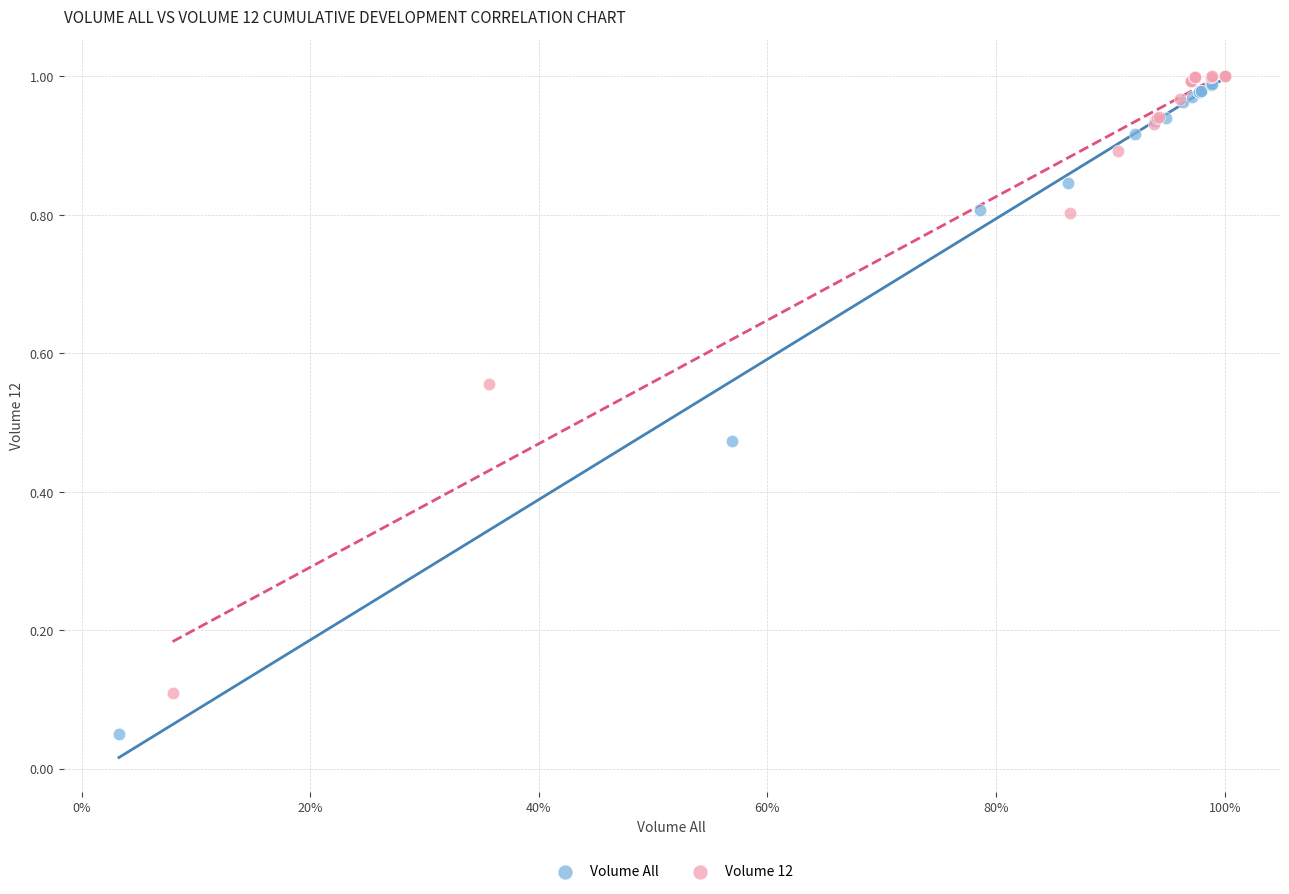

Which series reaches the minimum Y coordinate?

Volume All